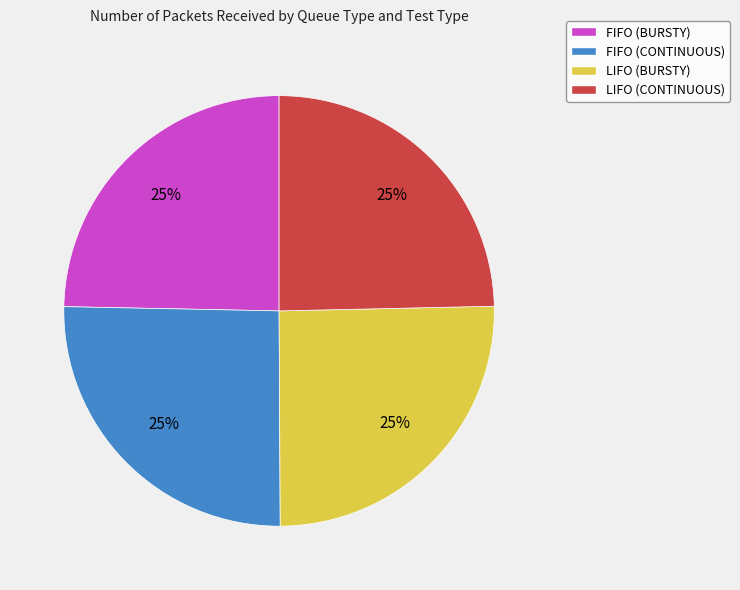

Is it true that FIFO (BURSTY) is 25% of the pie?

True